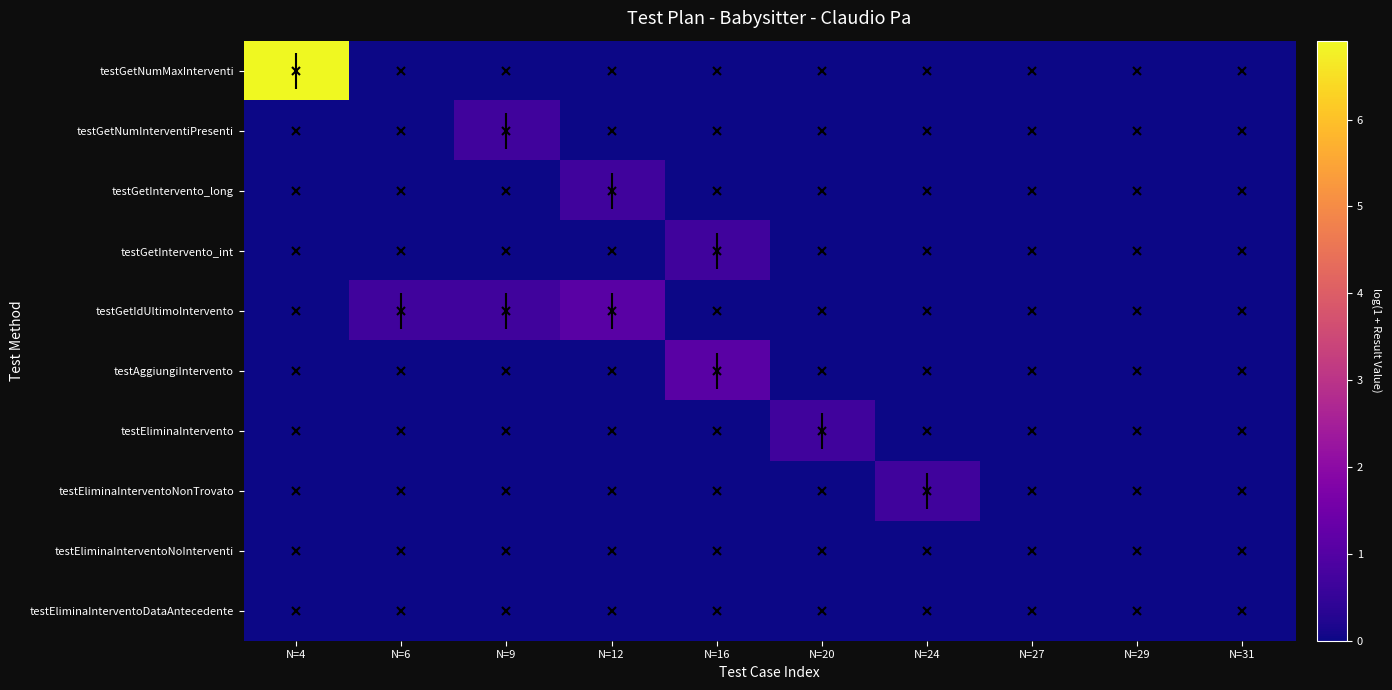

Reading left to right, extract all data points from this chart.

testGetNumMaxInterventi: N=4=6.9	N=6=0.0	N=9=0.0	N=12=0.0	N=16=0.0	N=20=0.0	N=24=0.0	N=27=0.0	N=29=0.0	N=31=0.0
testGetNumInterventiPresenti: N=4=0.0	N=6=0.0	N=9=0.7	N=12=0.0	N=16=0.0	N=20=0.0	N=24=0.0	N=27=0.0	N=29=0.0	N=31=0.0
testGetIntervento_long: N=4=0.0	N=6=0.0	N=9=0.0	N=12=0.7	N=16=0.0	N=20=0.0	N=24=0.0	N=27=0.0	N=29=0.0	N=31=0.0
testGetIntervento_int: N=4=0.0	N=6=0.0	N=9=0.0	N=12=0.0	N=16=0.7	N=20=0.0	N=24=0.0	N=27=0.0	N=29=0.0	N=31=0.0
testGetIdUltimoIntervento: N=4=0.0	N=6=0.7	N=9=0.7	N=12=1.1	N=16=0.0	N=20=0.0	N=24=0.0	N=27=0.0	N=29=0.0	N=31=0.0
testAggiungiIntervento: N=4=0.0	N=6=0.0	N=9=0.0	N=12=0.0	N=16=1.1	N=20=0.0	N=24=0.0	N=27=0.0	N=29=0.0	N=31=0.0
testEliminaIntervento: N=4=0.0	N=6=0.0	N=9=0.0	N=12=0.0	N=16=0.0	N=20=0.7	N=24=0.0	N=27=0.0	N=29=0.0	N=31=0.0
testEliminaInterventoNonTrovato: N=4=0.0	N=6=0.0	N=9=0.0	N=12=0.0	N=16=0.0	N=20=0.0	N=24=0.7	N=27=0.0	N=29=0.0	N=31=0.0
testEliminaInterventoNoInterventi: N=4=0.0	N=6=0.0	N=9=0.0	N=12=0.0	N=16=0.0	N=20=0.0	N=24=0.0	N=27=0.0	N=29=0.0	N=31=0.0
testEliminaInterventoDataAntecedente: N=4=0.0	N=6=0.0	N=9=0.0	N=12=0.0	N=16=0.0	N=20=0.0	N=24=0.0	N=27=0.0	N=29=0.0	N=31=0.0